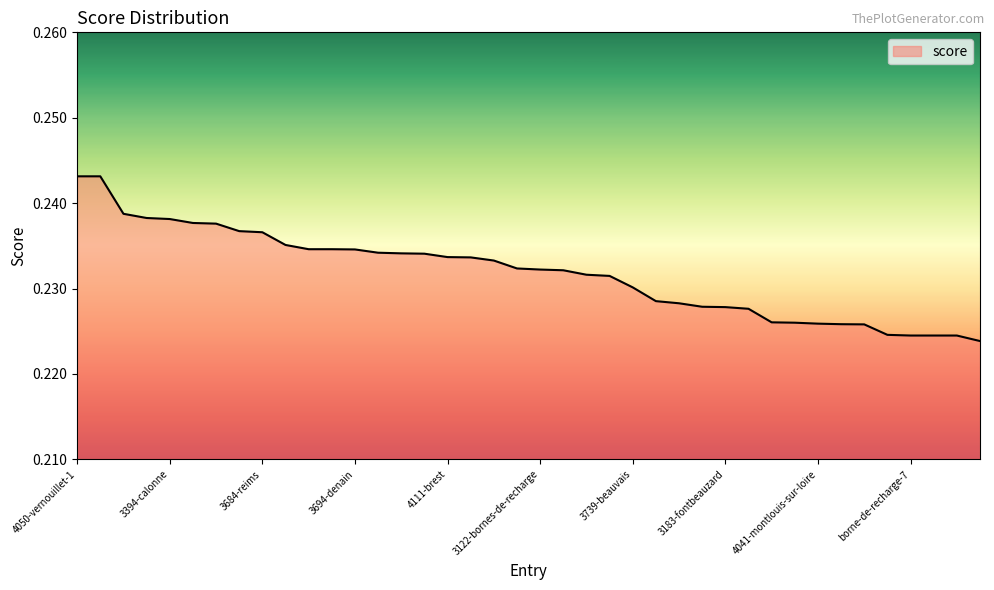

What is the value of the 16th point from the left?

0.2